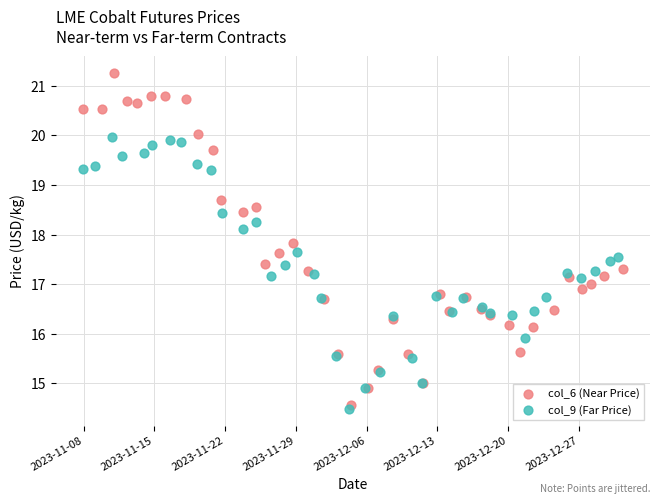

Which series reaches the maximum Y coordinate?

col_6 (Near Price)